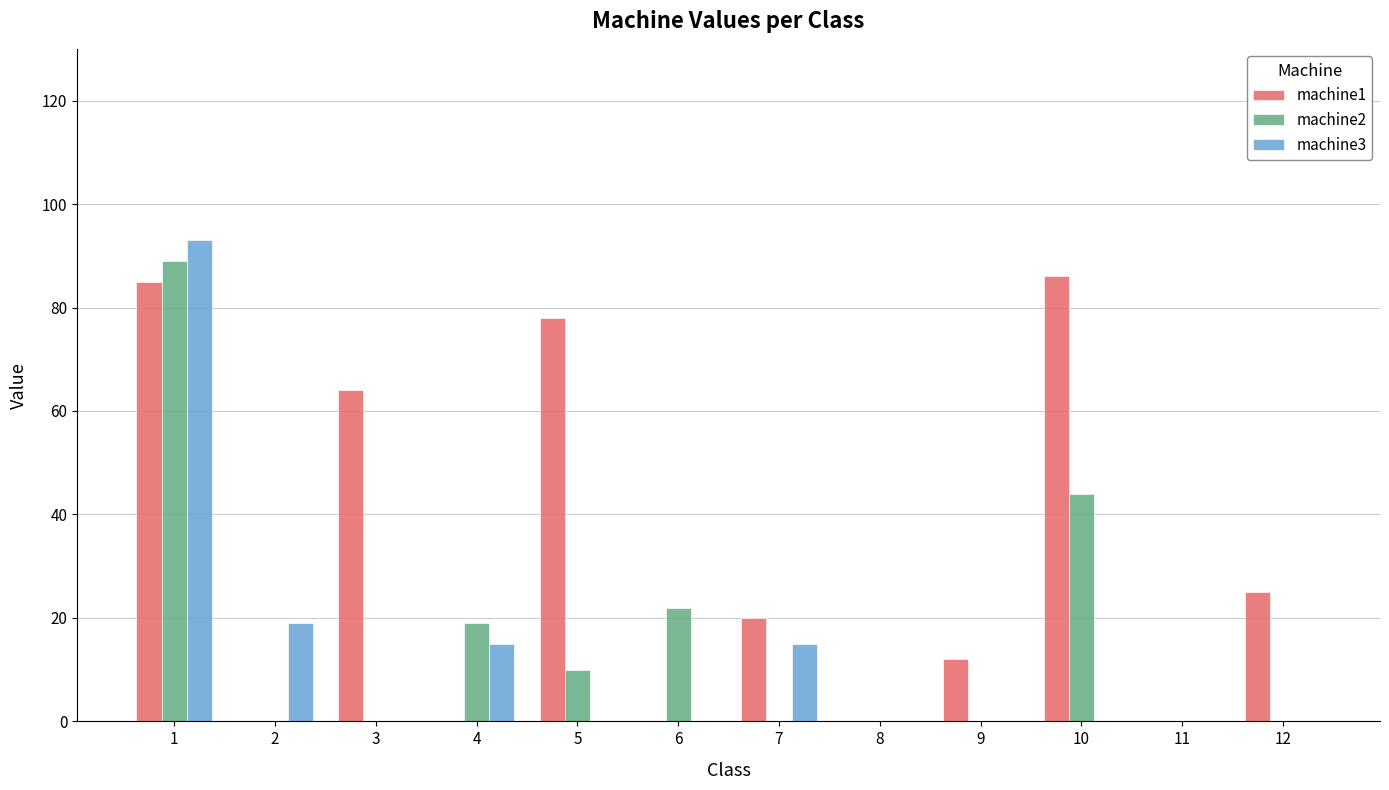

How many groups of bars are there?

12